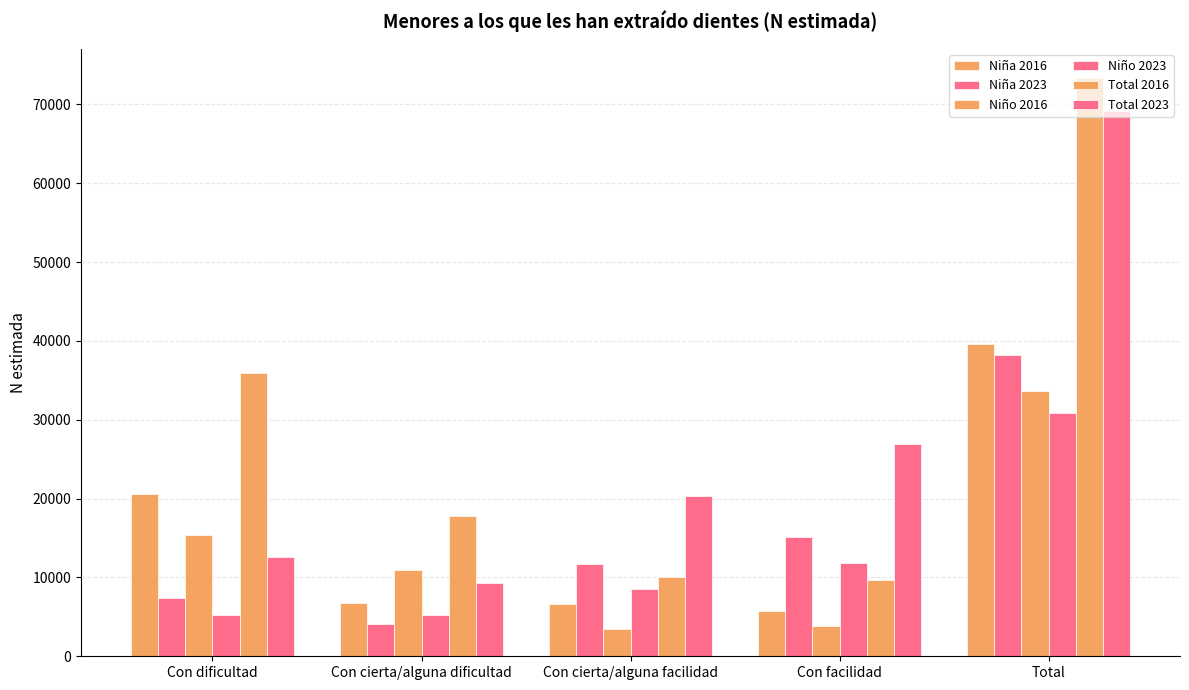

How many values in the Niño 2016 series are below 10986?

2